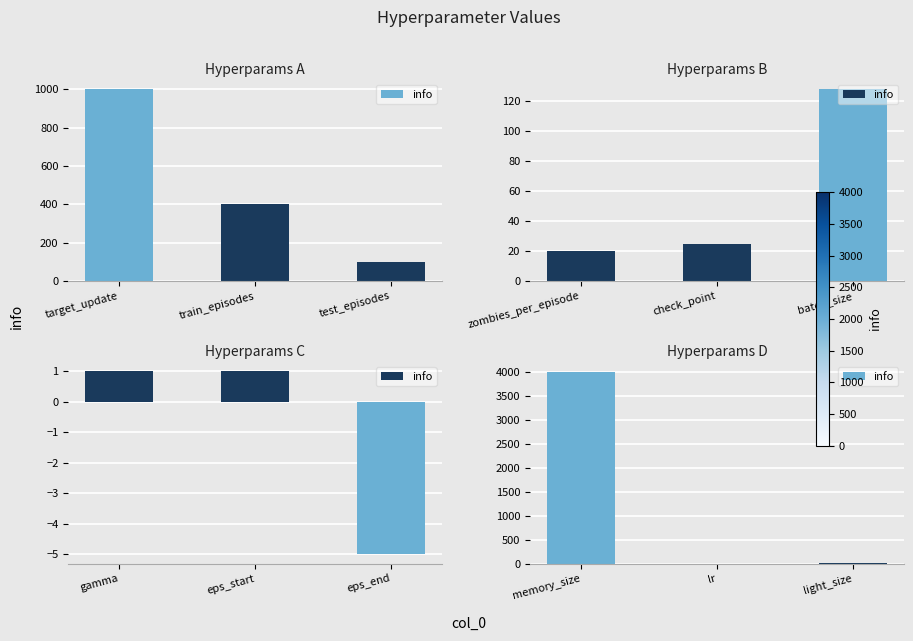

Where does the data first go above 6?

memory_size